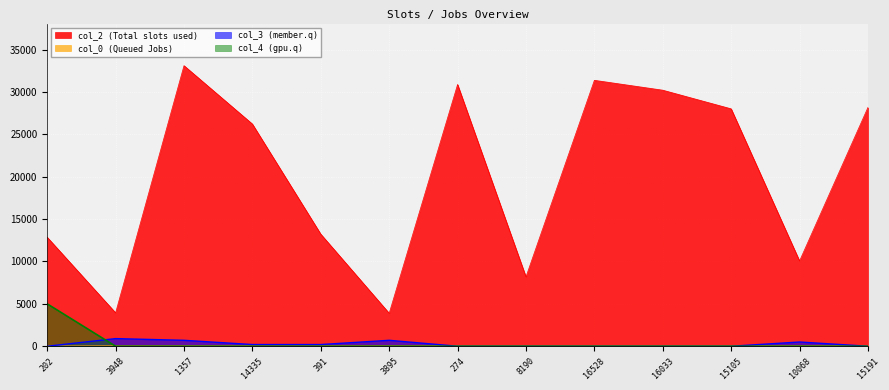

What is the difference between the second highest and minimum values in the col_0 series?

28